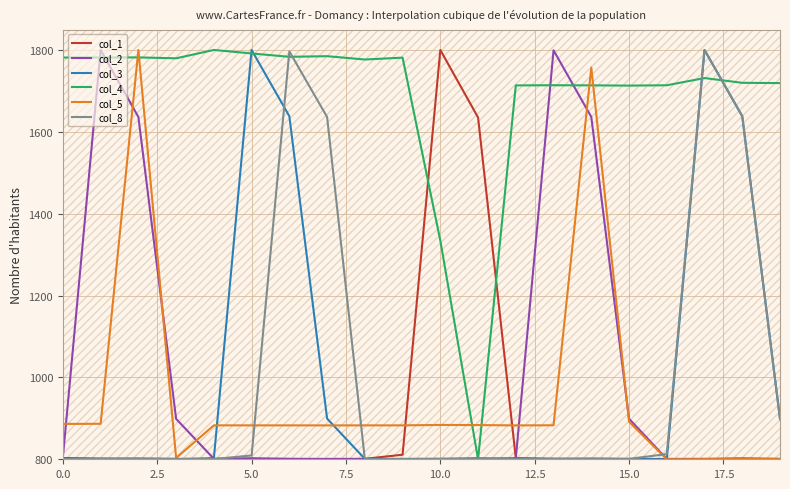

At how many categories does at least one series exceed 1060?

20